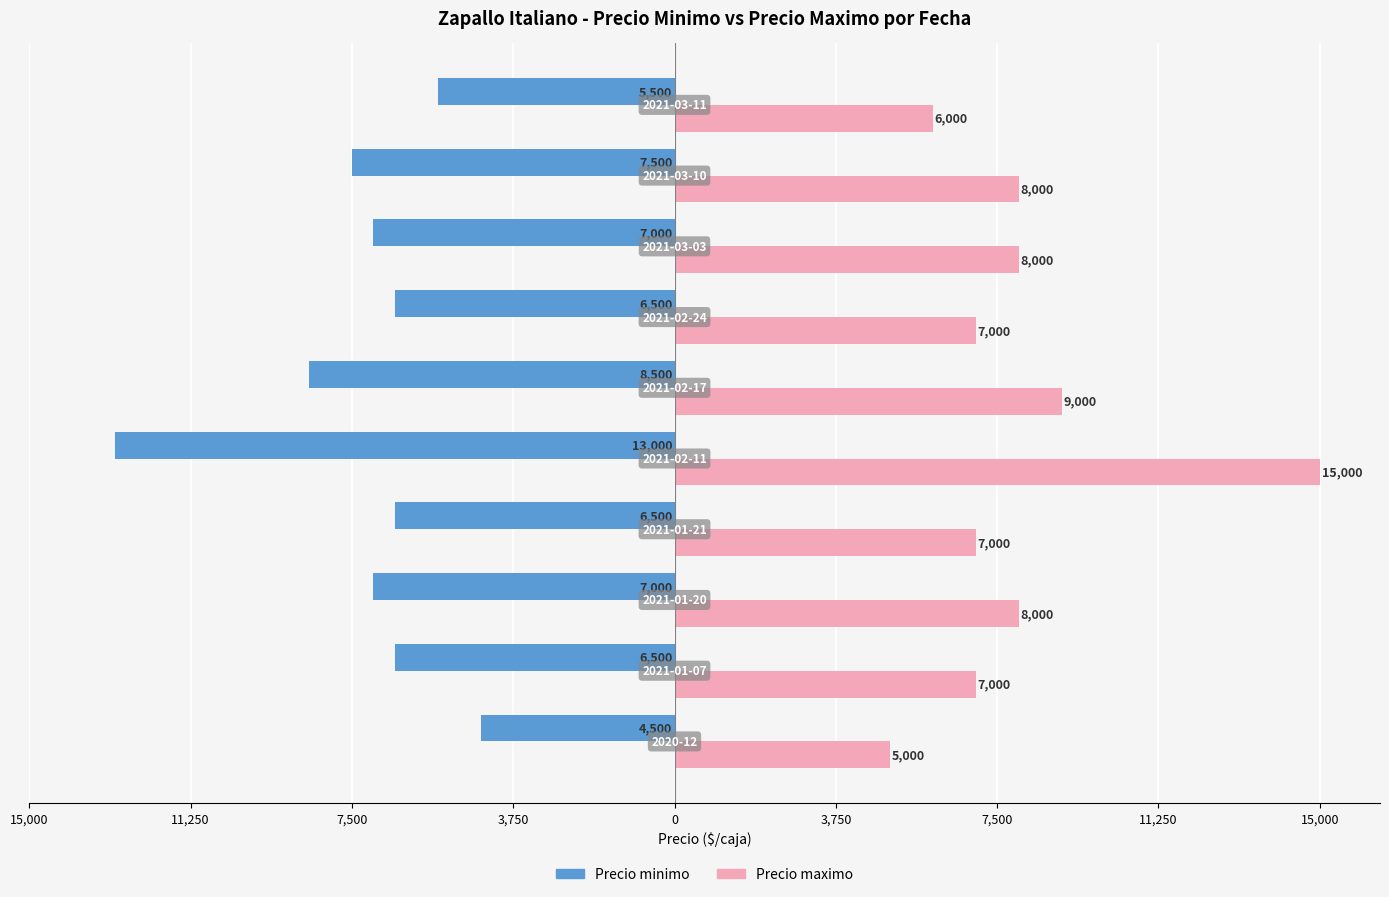

Which series has the largest total across all categories?

Precio maximo